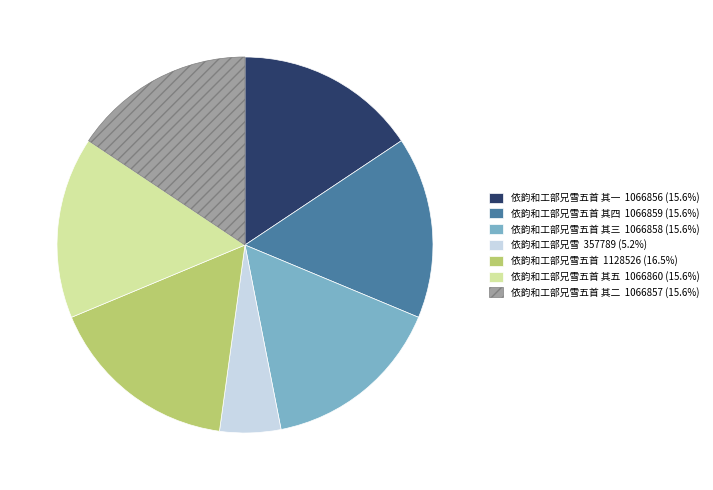

Is there a majority slice in this chart?

No